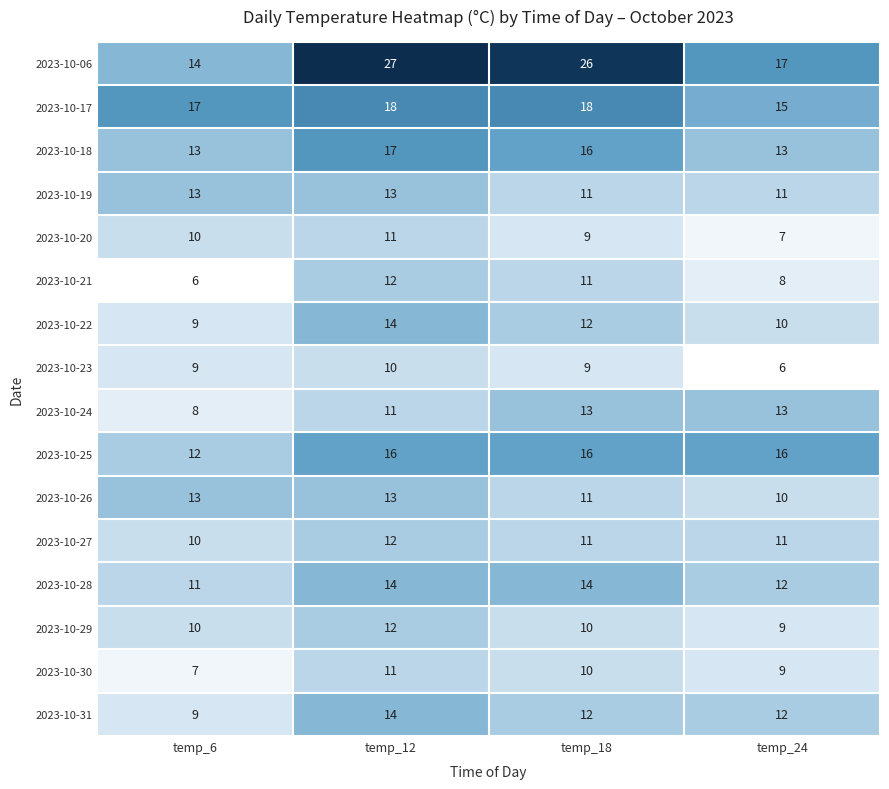

Which series has the widest spread of values?

2023-10-06